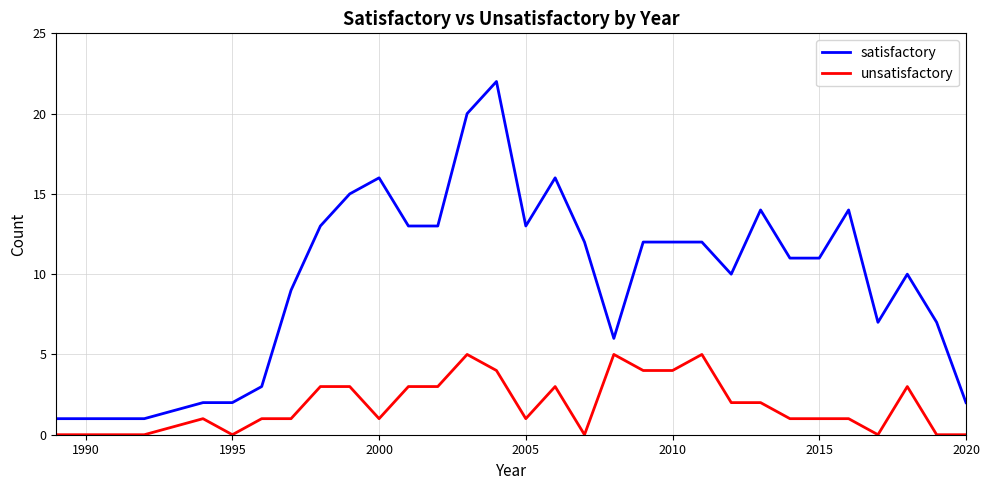

List the series in order of their peak value, highest first.

satisfactory, unsatisfactory